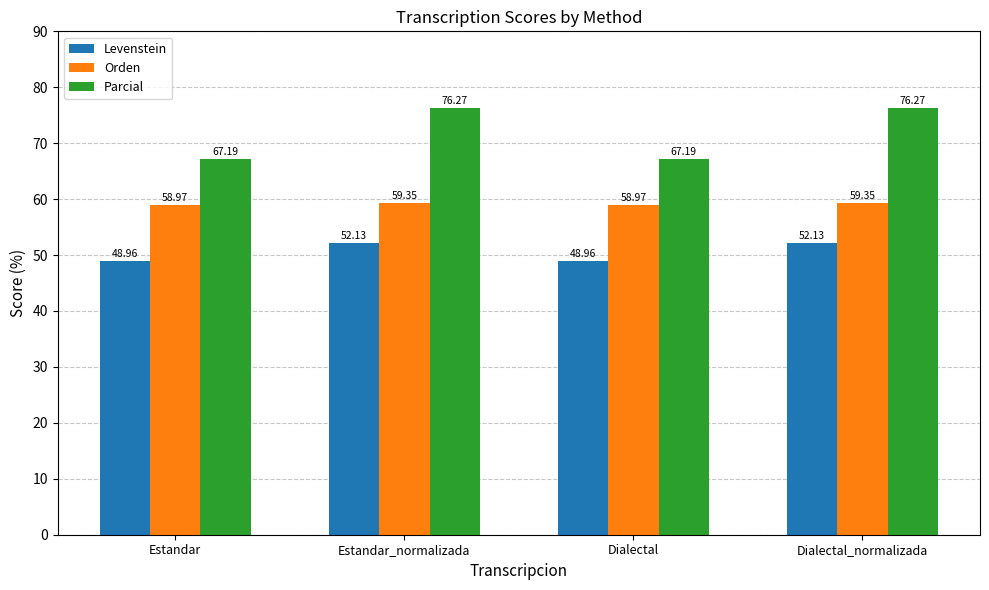

The Orden series shows 12.9 at Estandar. True or false?

False